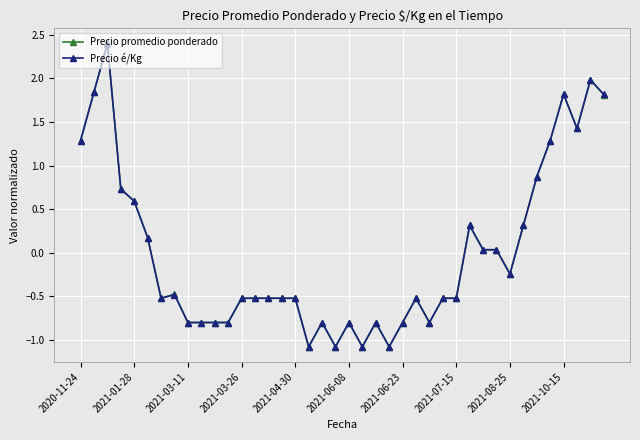

True or false: Precio é/Kg has more than 1 points higher than both neighbors.

True